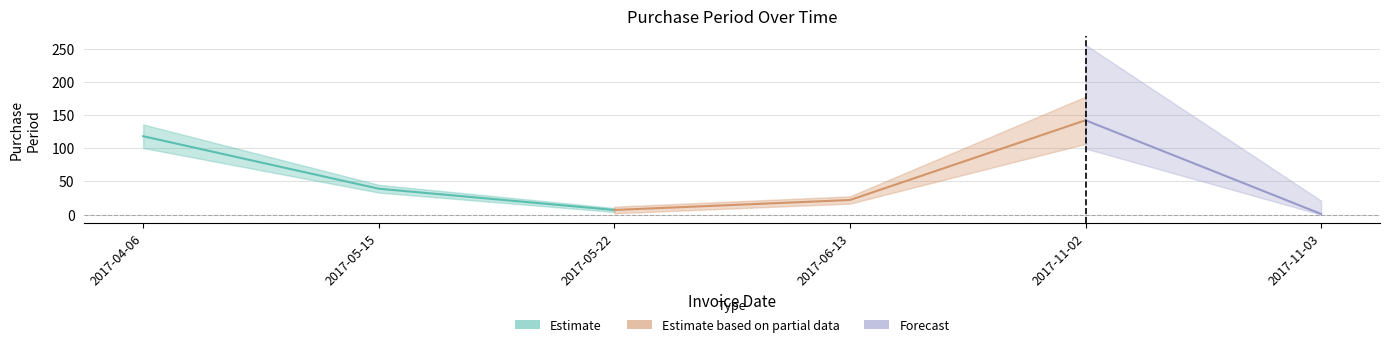

Is this an area chart (filled region under the line)?

No